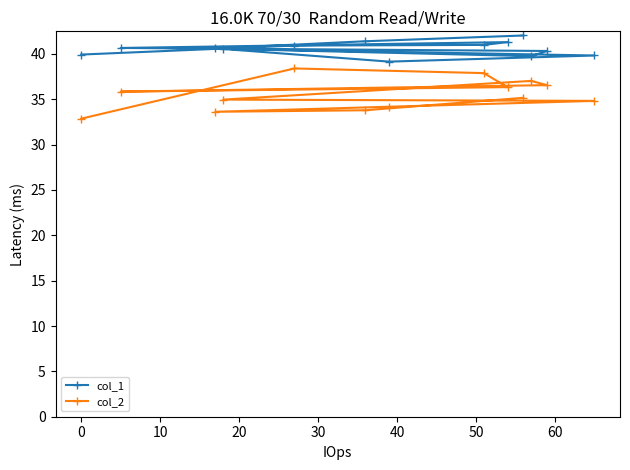

How many interior local valleys does the col_1 series have?

2